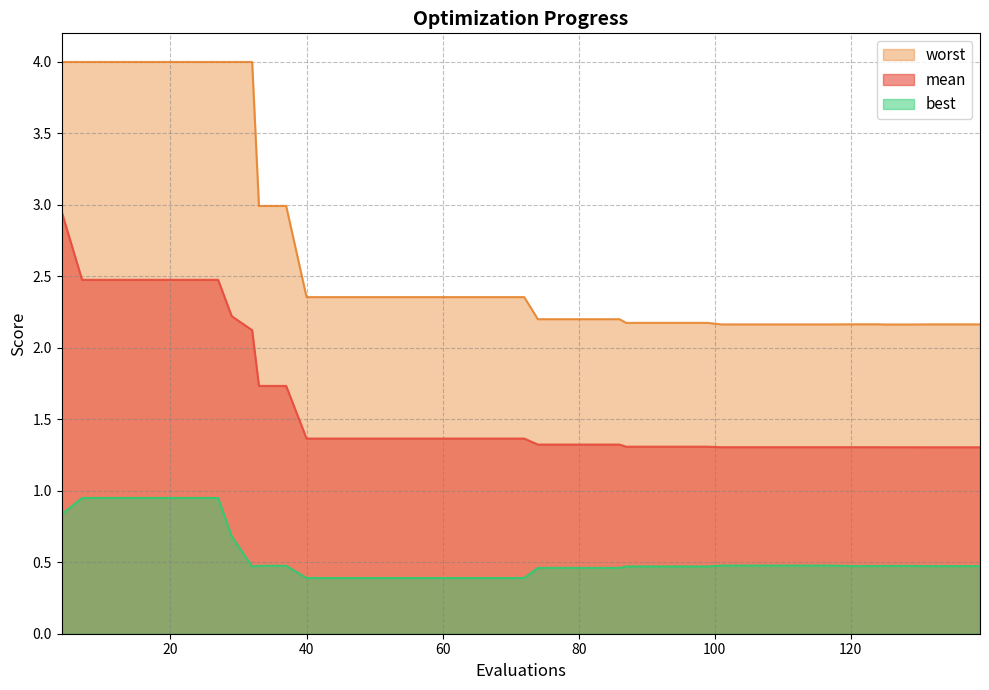

What is the maximum value shown in the chart?

4.0